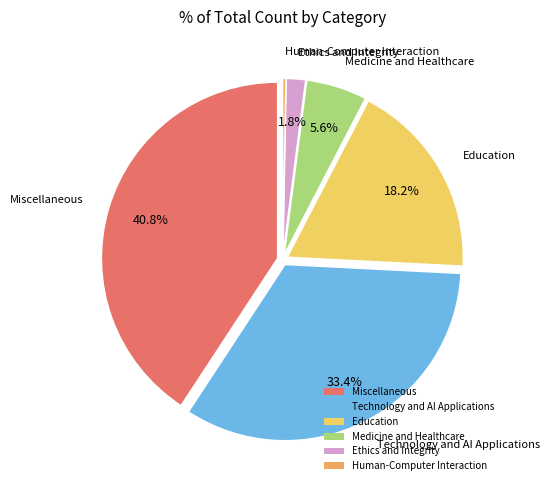

To the nearest percent, what is the combined percentage of Education and Ethics and Integrity?

20%